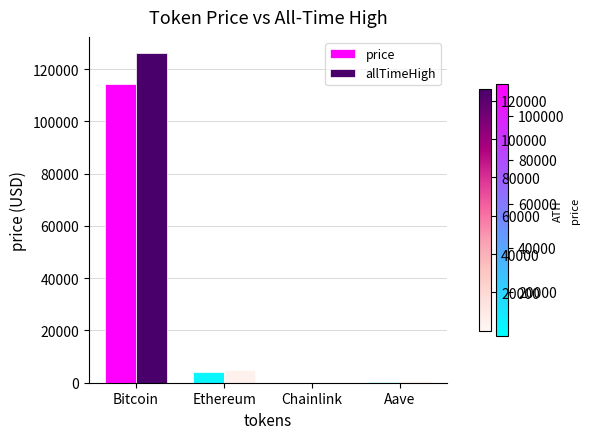

What is the sum of the allTimeHigh values at Ethereum and Bitcoin?

131026.1